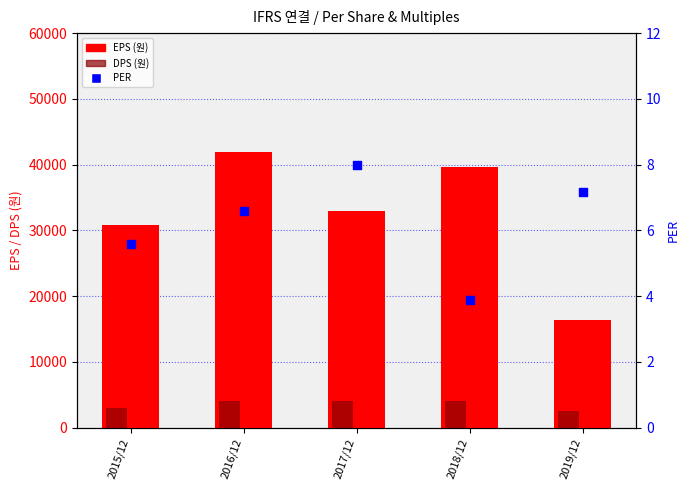

Which series has the largest total across all categories?

EPS (원)